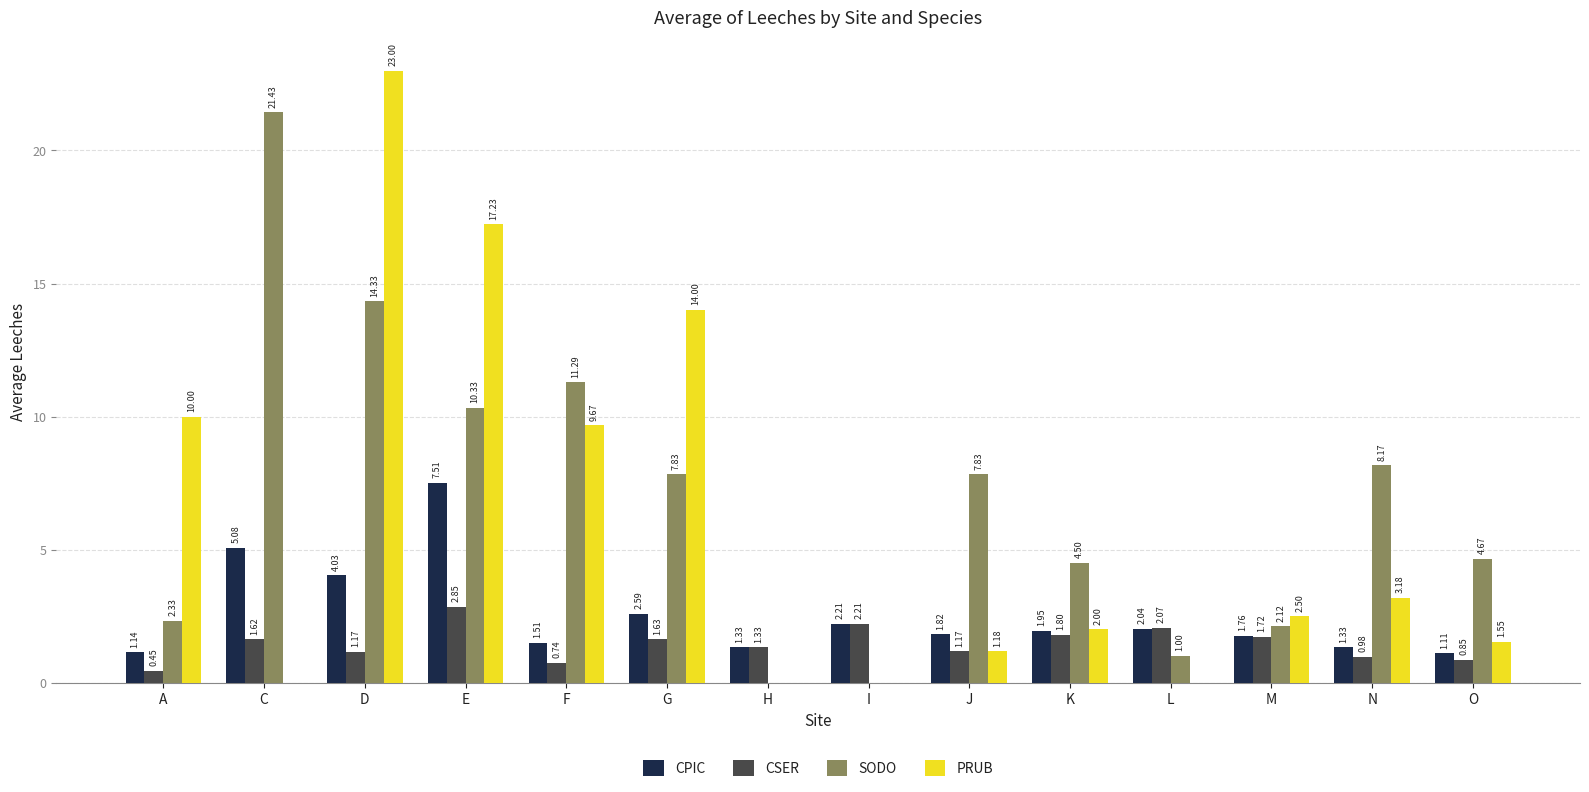

How many values in the CSER series exceed 1?

10